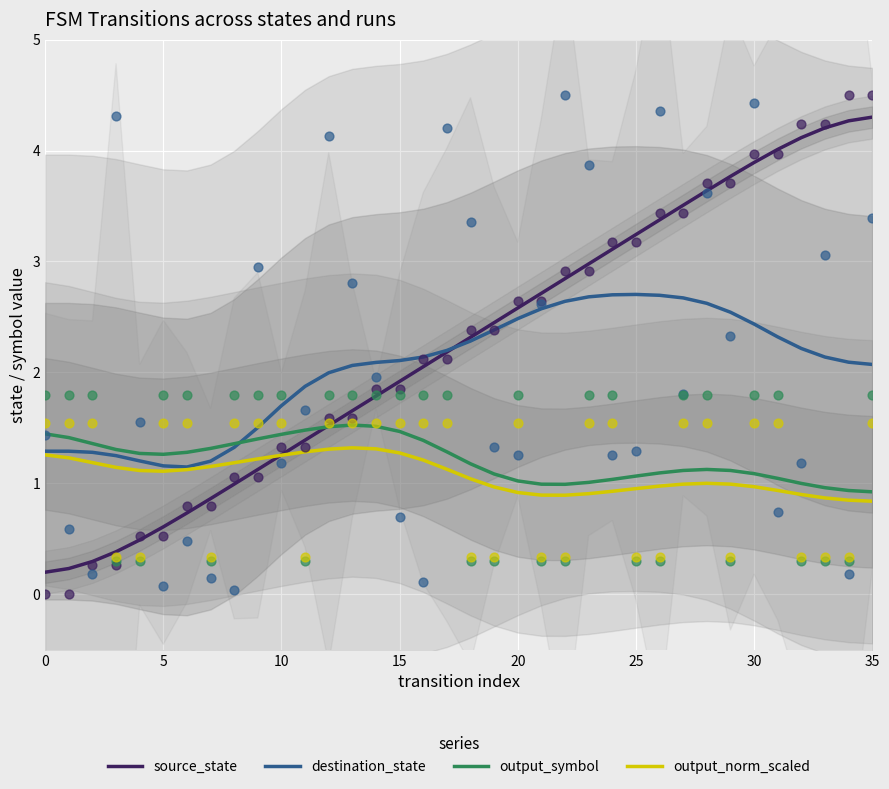

Which series has the largest Y range (max minus min)?

source_state